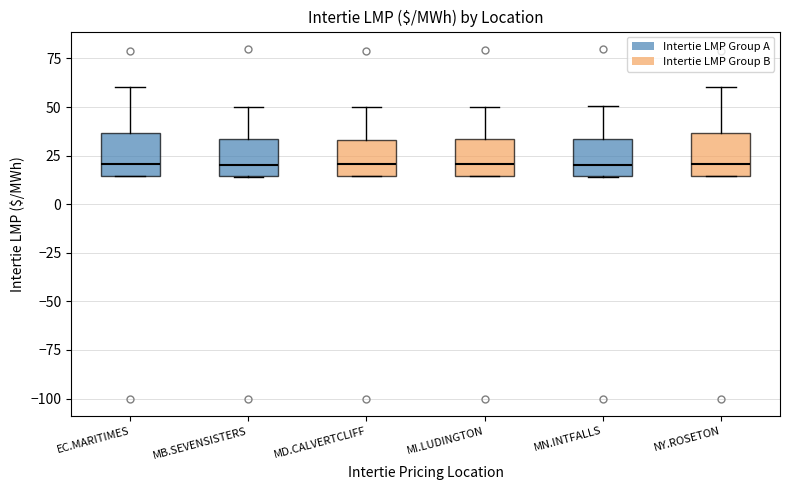

Where is the upper edge of the box for NY.ROSETON on the y-axis? The values are not printed on the chart, so give them approximately, as read against the axis.

35